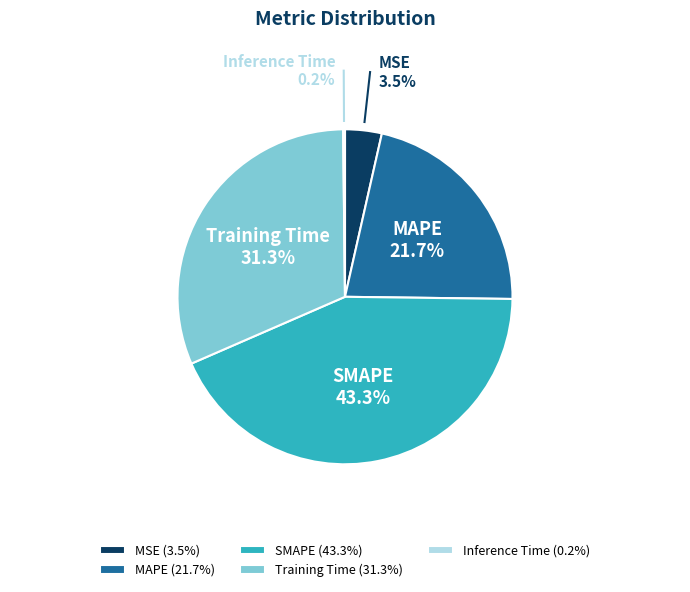

Is it true that MSE is 14% of the pie?

False